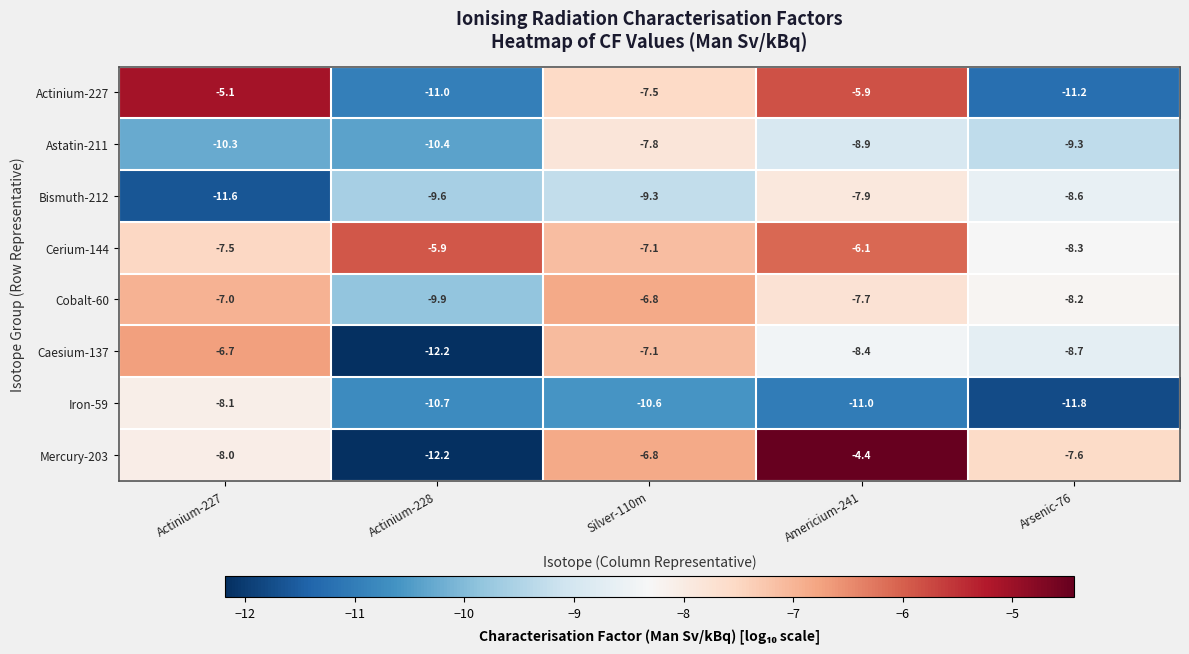

Rank the series by their maximum value, from highest to lowest.

Mercury-203, Actinium-227, Cerium-144, Caesium-137, Cobalt-60, Astatin-211, Bismuth-212, Iron-59